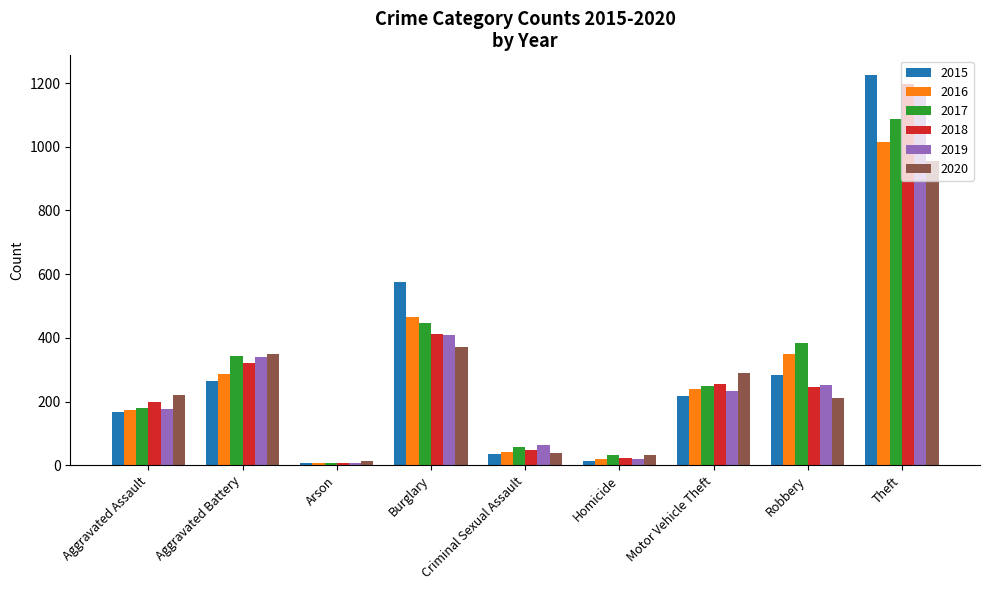

What is the total value across all series at Criminal Sexual Assault?

284